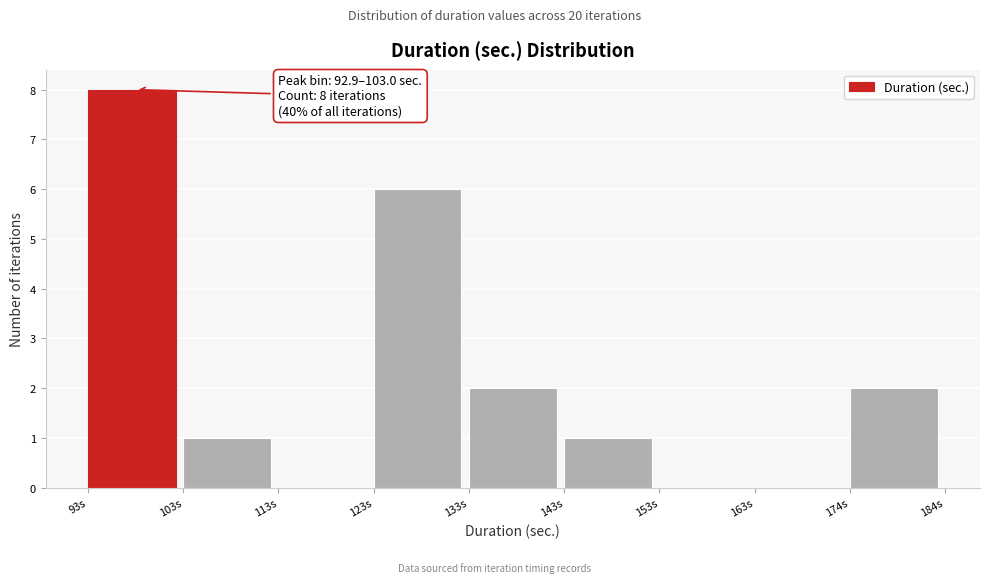

Which range on the x-axis has the tallest bar?

92 to 102